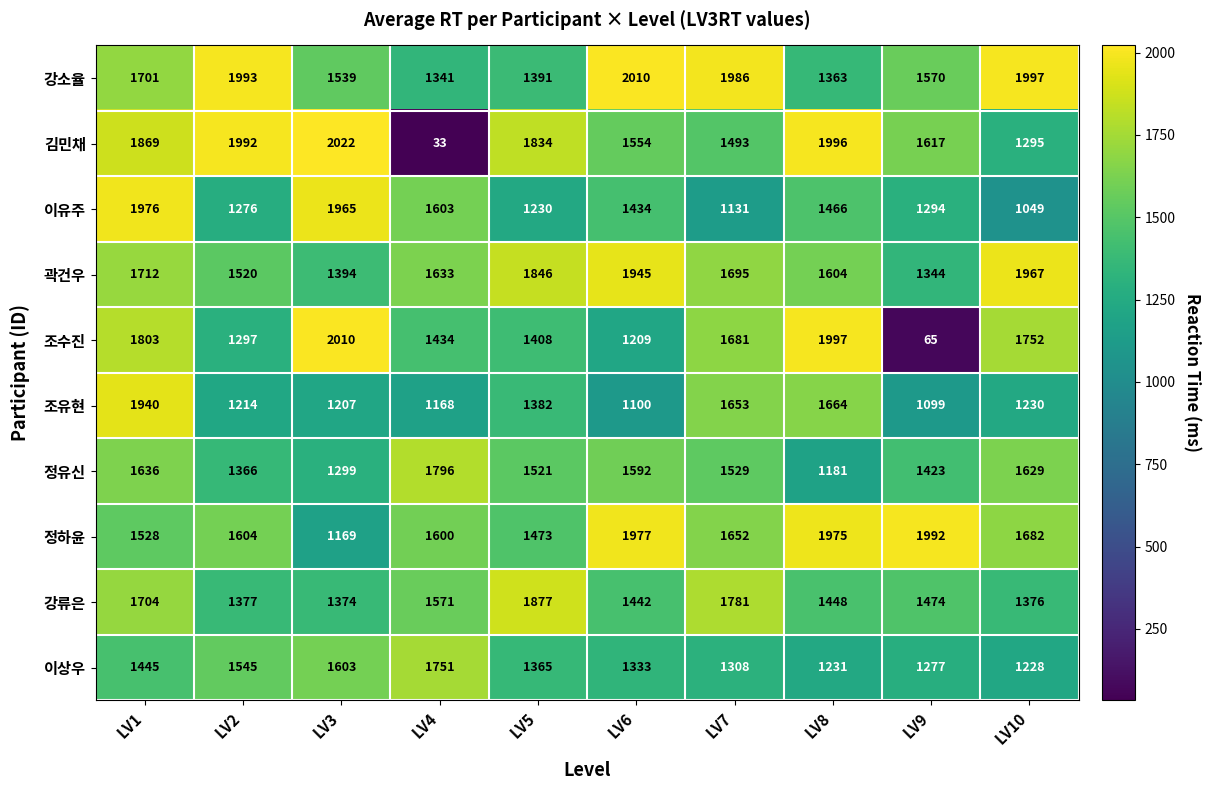

Which label corresponds to the largest value in the chart?

LV3